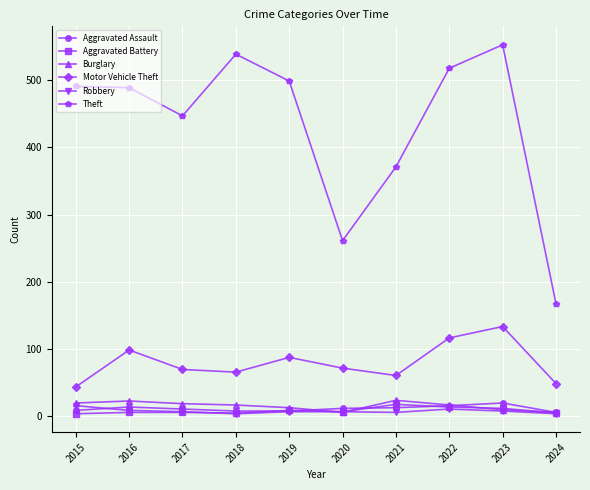

At which label does Robbery first exceed 6?

2015